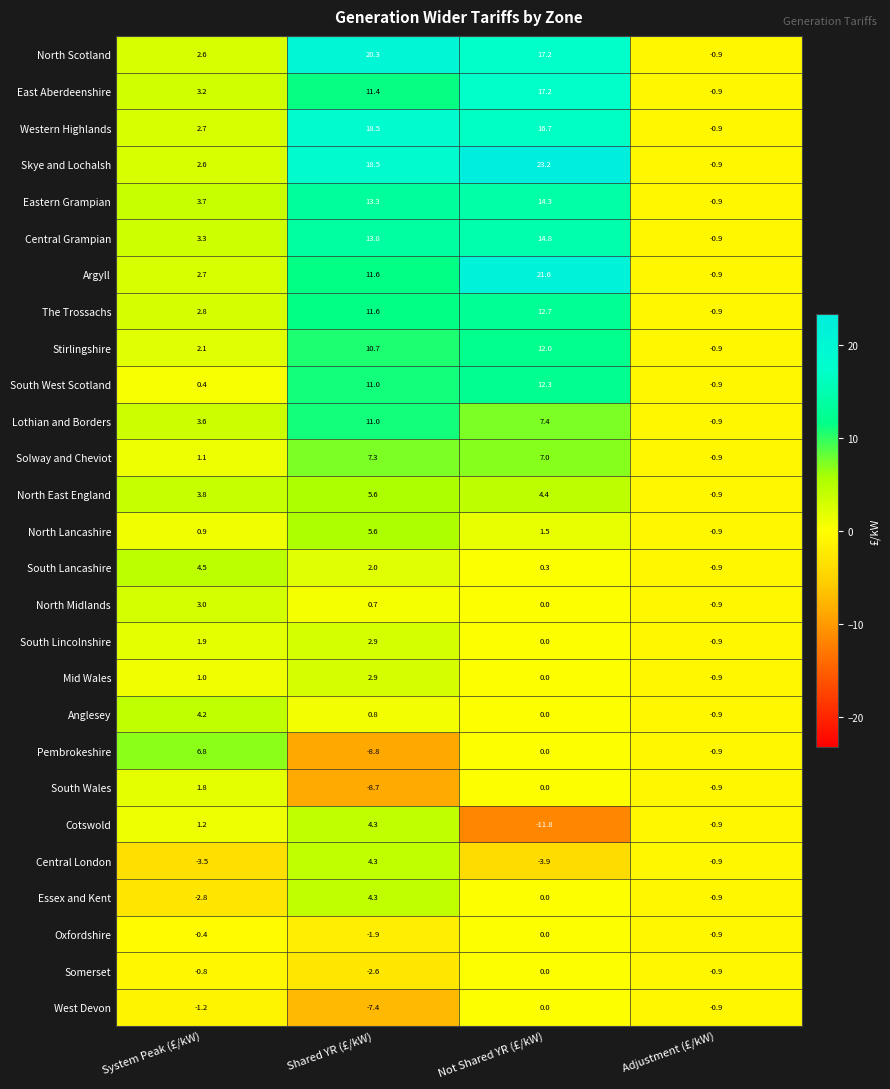

Which series has the largest total across all categories?

Skye and Lochalsh